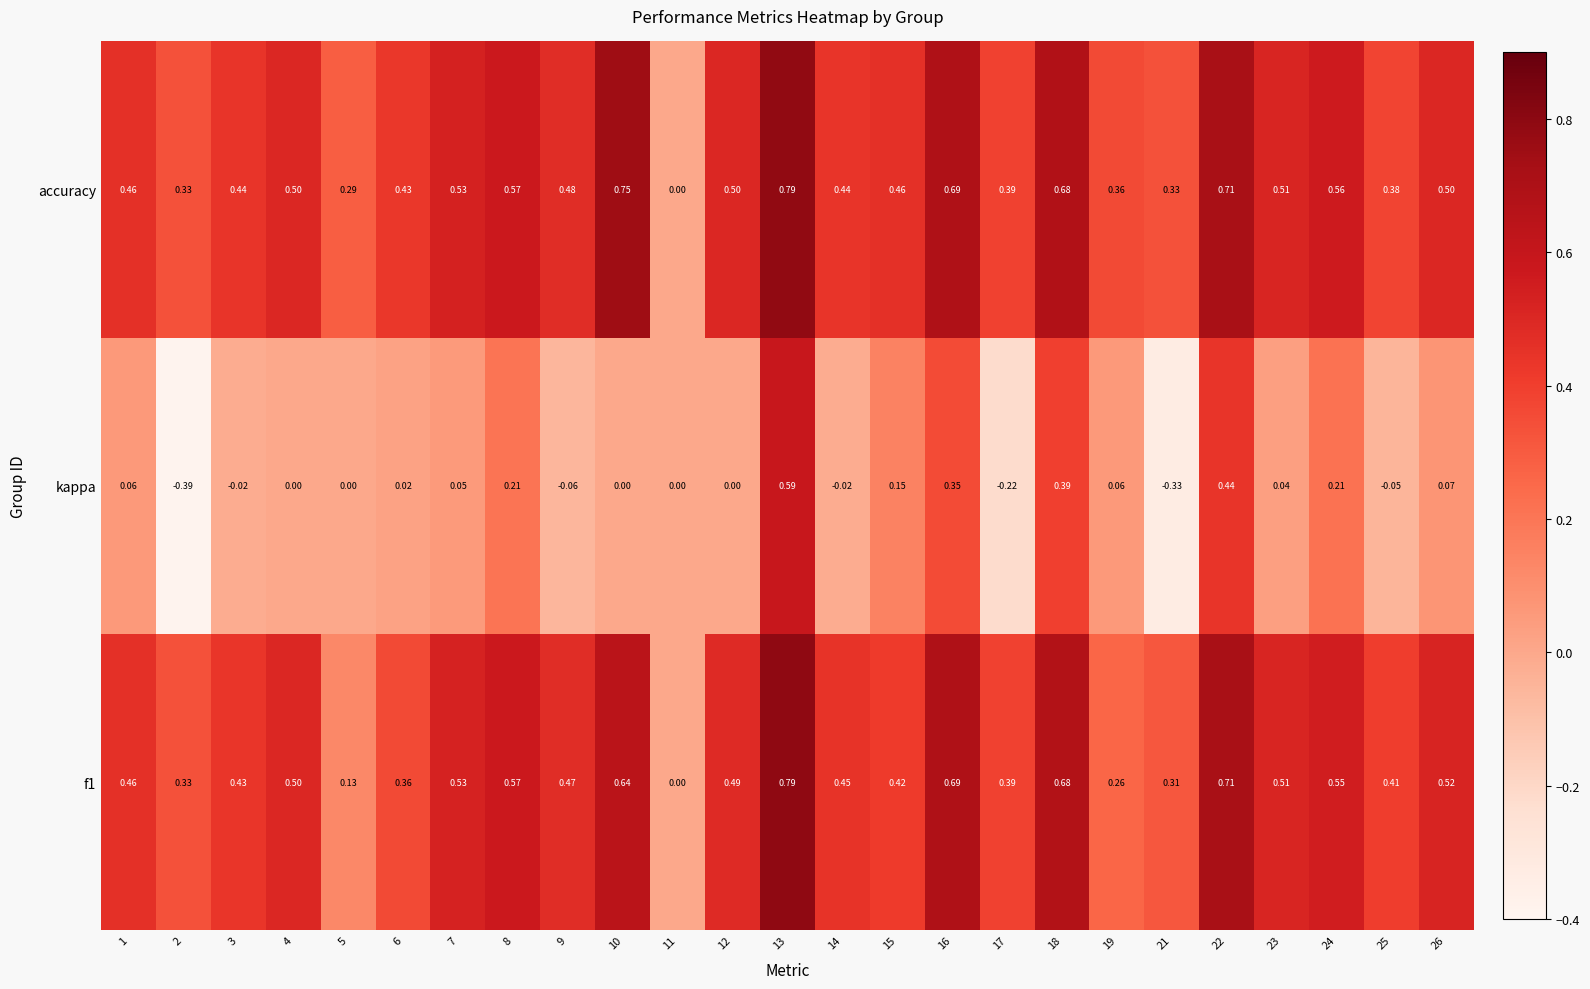

Is the value of accuracy at 17 greater than the value of kappa at 11?

Yes